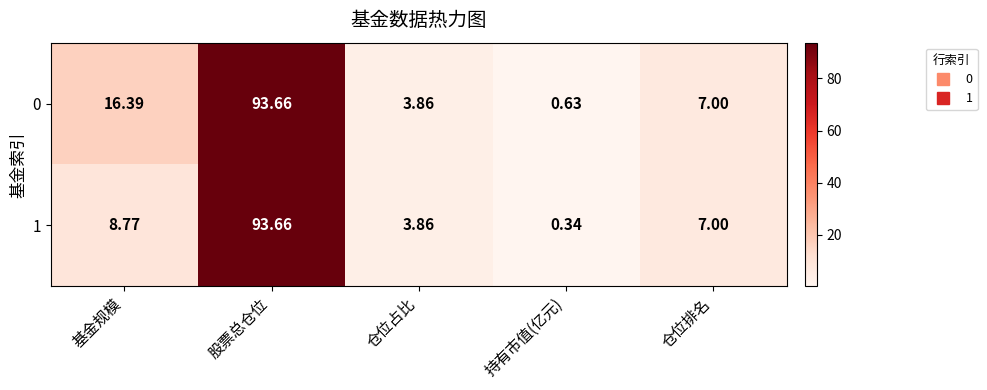

At which category is the sum across all series the highest?

股票总仓位